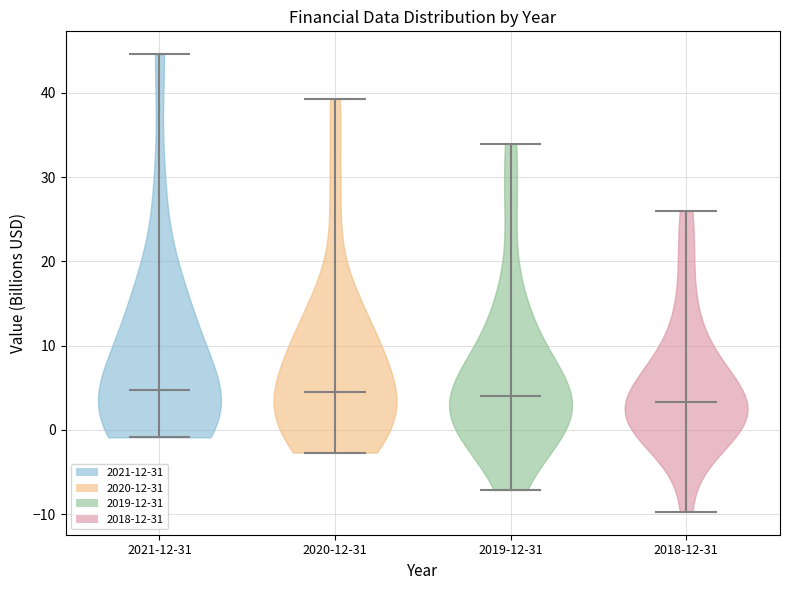

Reading left to right, read every violin against the y-axis: where its median line is, and the lowest and highest points it reaches. The values are not printed on the chart, so give them approximately, as read against the axis.

2021-12-31: median line 5, lowest point -1, highest point 45
2020-12-31: median line 4, lowest point -3, highest point 39
2019-12-31: median line 4, lowest point -7, highest point 34
2018-12-31: median line 3, lowest point -10, highest point 26